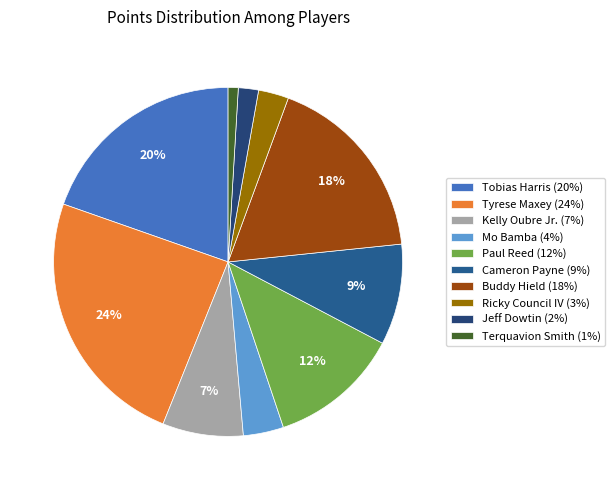

Rank the categories by value from highest to lowest.

Tyrese Maxey (24%), Tobias Harris (20%), Buddy Hield (18%), Paul Reed (12%), Cameron Payne (9%), Kelly Oubre Jr. (7%), Mo Bamba (4%), Ricky Council IV (3%), Jeff Dowtin (2%), Terquavion Smith (1%)